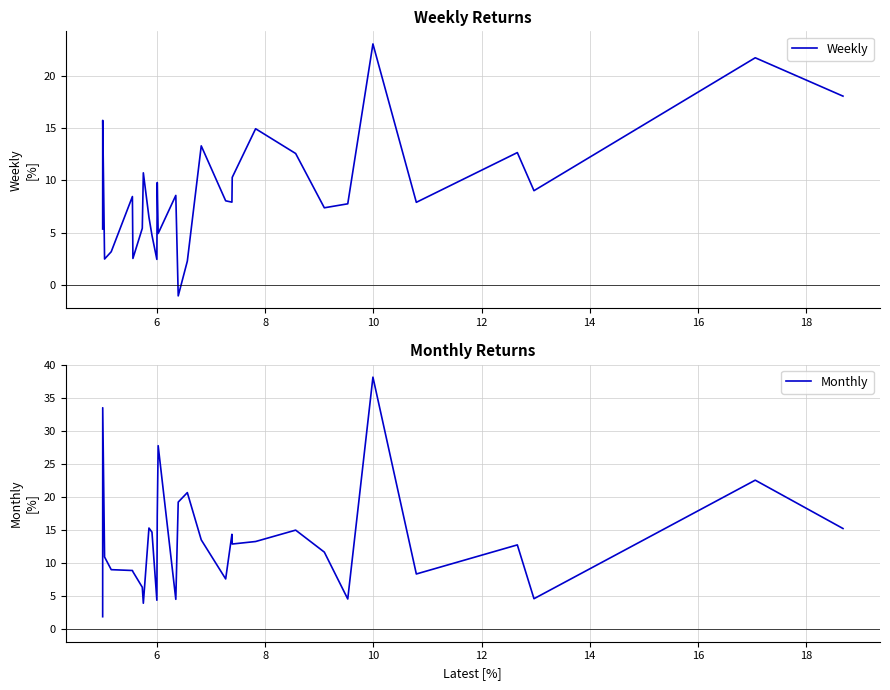

Rank the series by their average value, from lowest to highest.

Weekly, Monthly